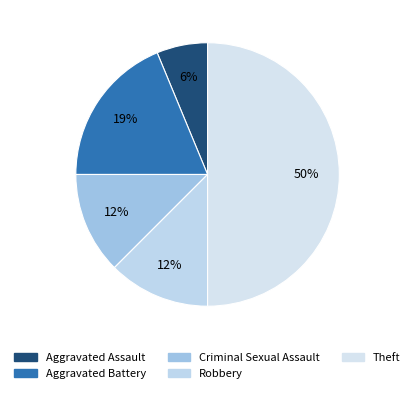

Which slice is the smallest?

Aggravated Assault